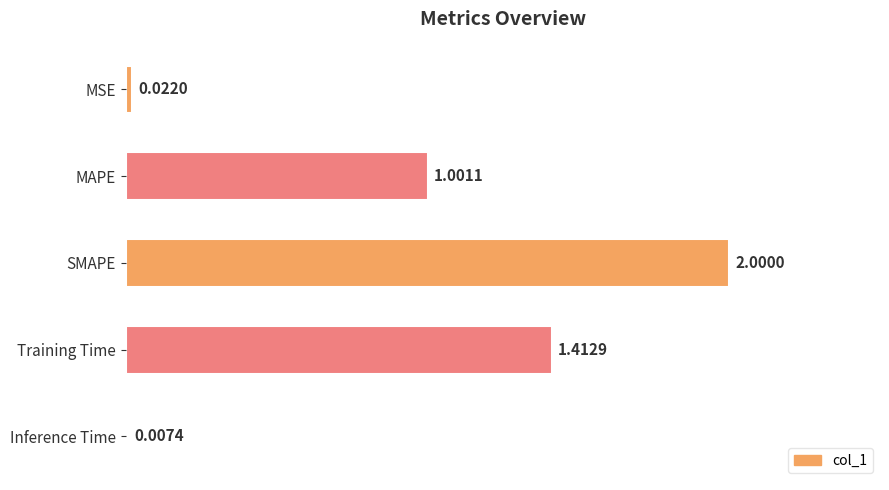

What is the sum of all values?

4.4